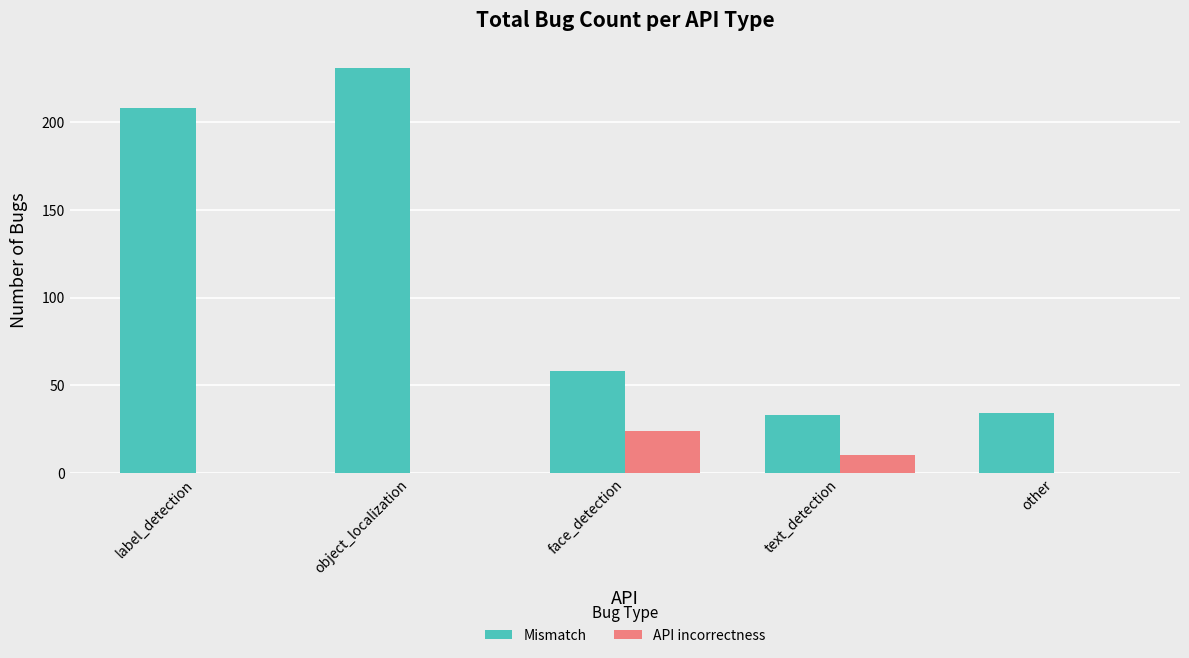

How many groups of bars are there?

5